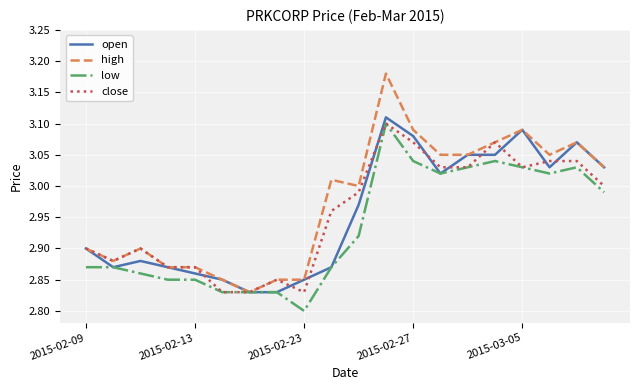

Which series has the widest spread of values?

high